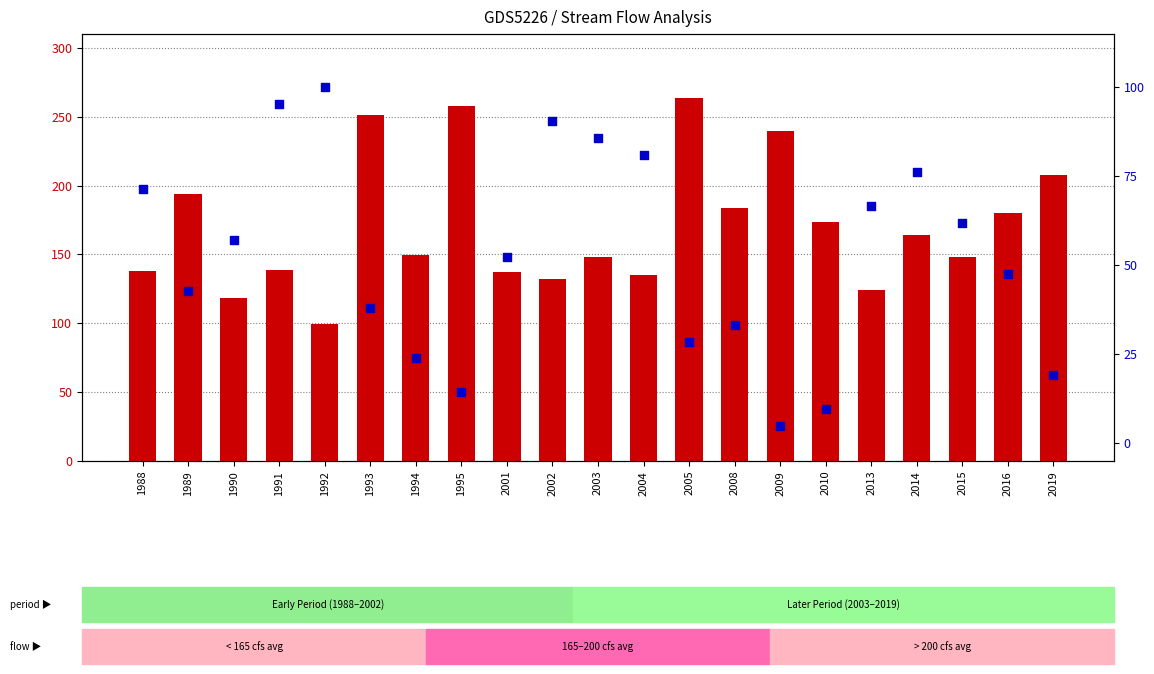

Which series reaches the minimum Y coordinate?

Probability (%)